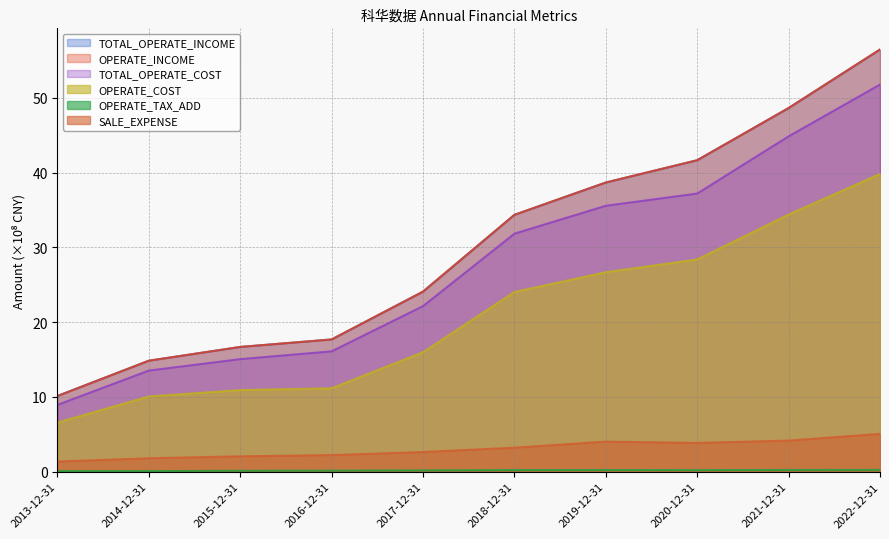

What are all the series names shown in the legend?

TOTAL_OPERATE_INCOME, OPERATE_INCOME, TOTAL_OPERATE_COST, OPERATE_COST, OPERATE_TAX_ADD, SALE_EXPENSE